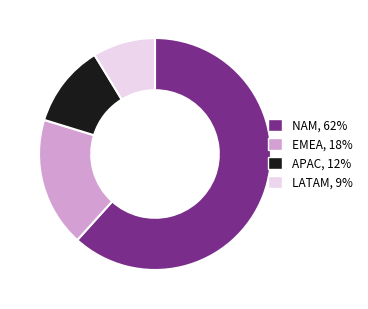

Is the sum of EMEA and LATAM greater than half?

No